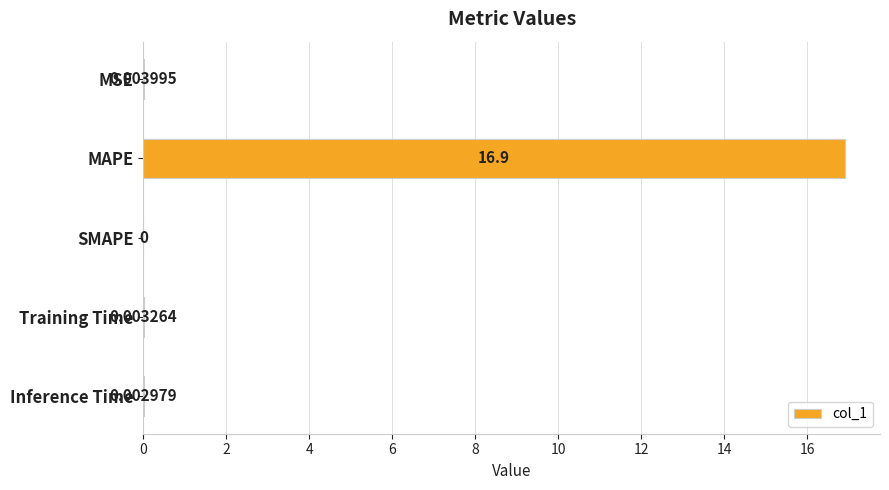

At which label is the value closest to 8?

MSE